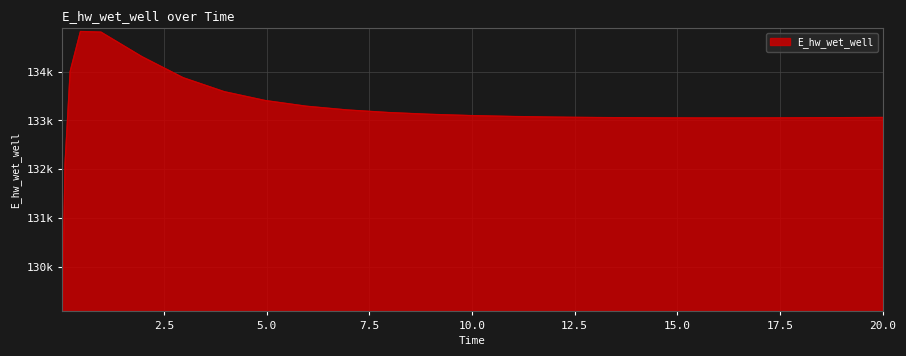

Rank the categories by value from lowest to highest.

0.03125, 0.09375, 15.96875, 15.46875, 16.96875, 14.46875, 17.96875, 13.46875, 18.96875, 19.96875, 20.0, 12.46875, 11.96875, 10.96875, 9.96875, 8.96875, 7.96875, 6.96875, 5.96875, 4.96875, 3.96875, 2.96875, 0.21875, 1.96875, 0.96875, 0.46875